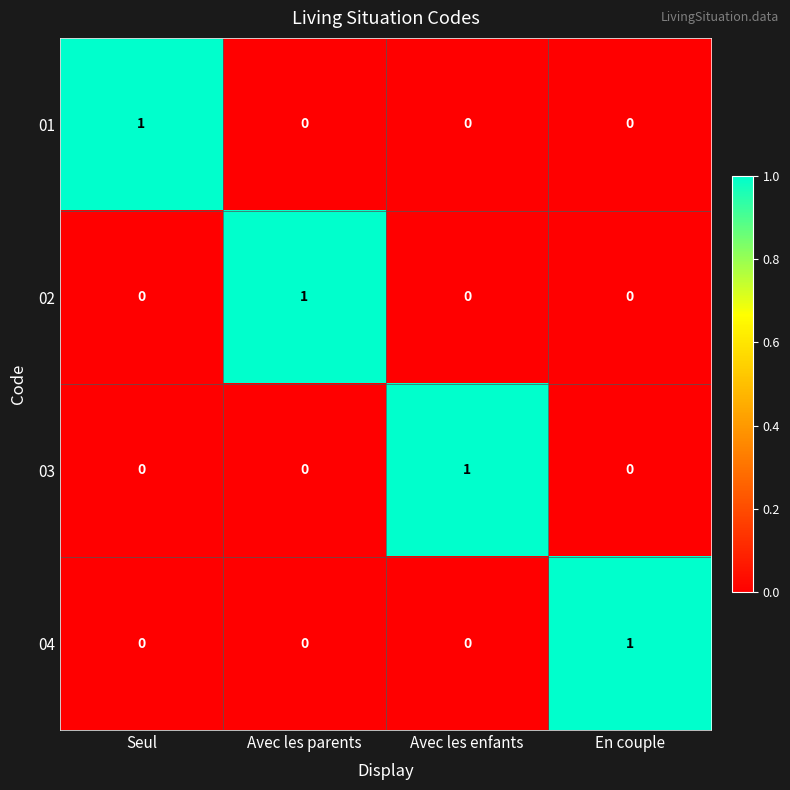

How many values in 02 are above zero?

1